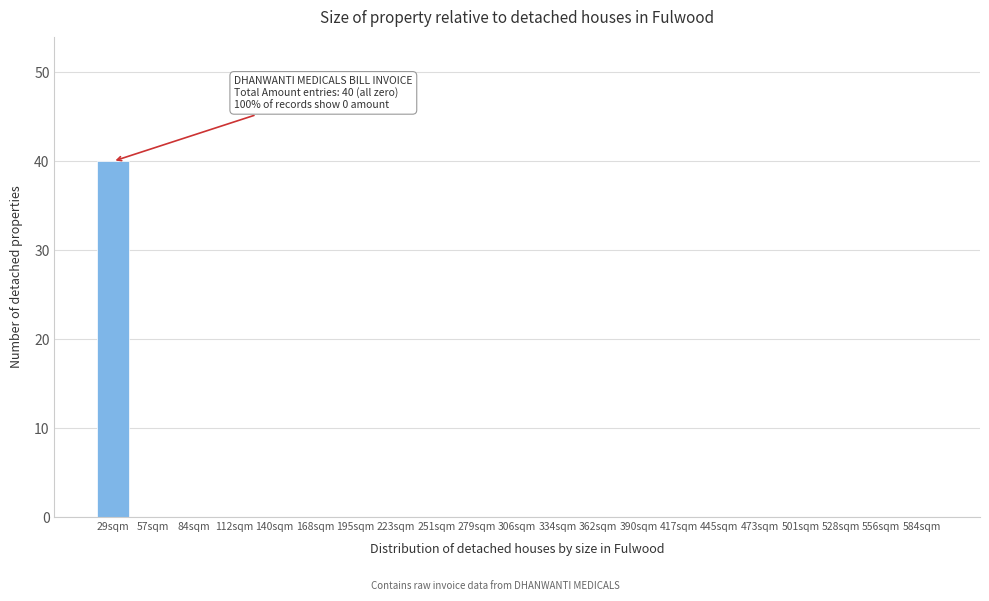

Reading right to left, what are all the values shown in this chart?

584sqm=0	556sqm=0	528sqm=0	501sqm=0	473sqm=0	445sqm=0	417sqm=0	390sqm=0	362sqm=0	334sqm=0	306sqm=0	279sqm=0	251sqm=0	223sqm=0	195sqm=0	168sqm=0	140sqm=0	112sqm=0	84sqm=0	57sqm=0	29sqm=40